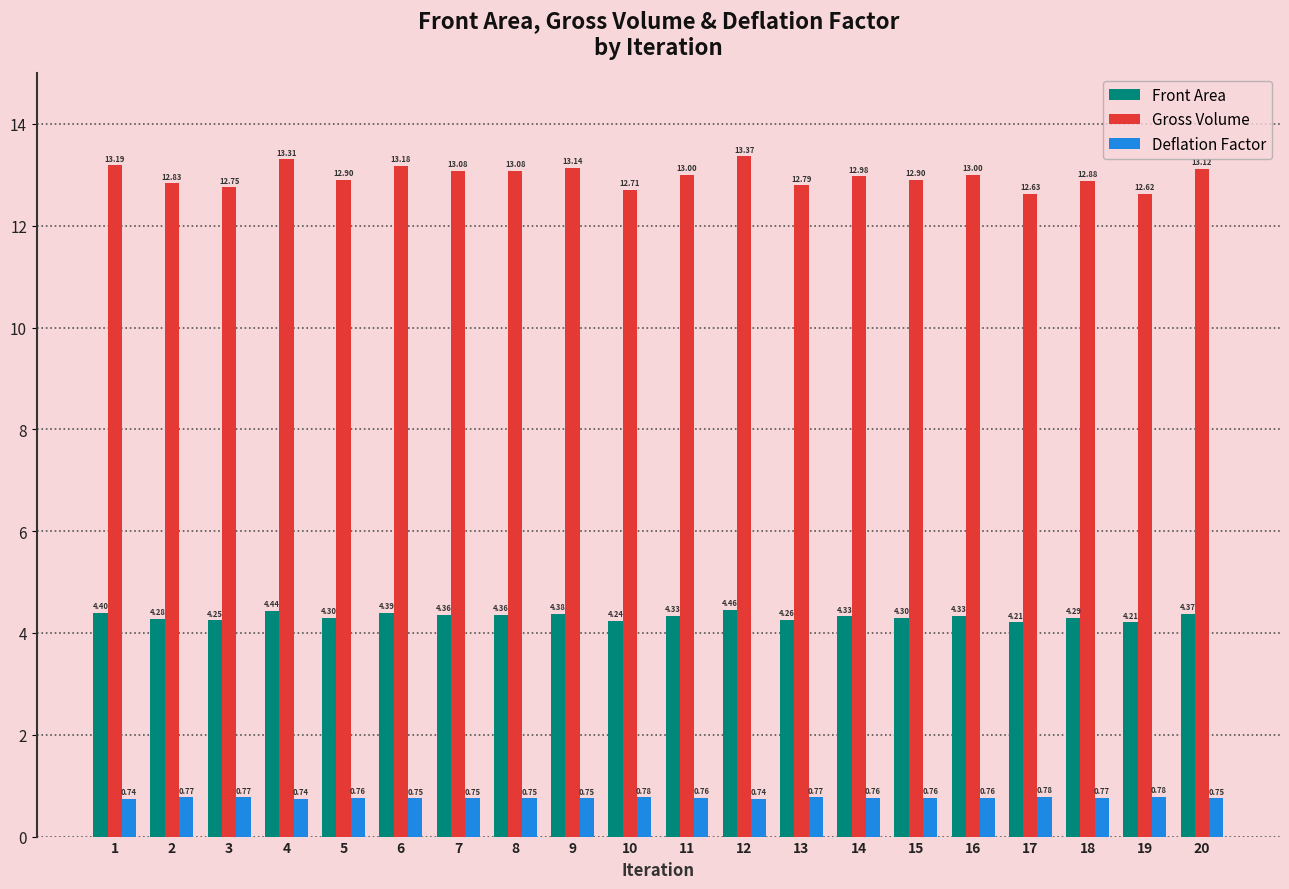

Which series has the largest range (max minus min)?

Gross Volume